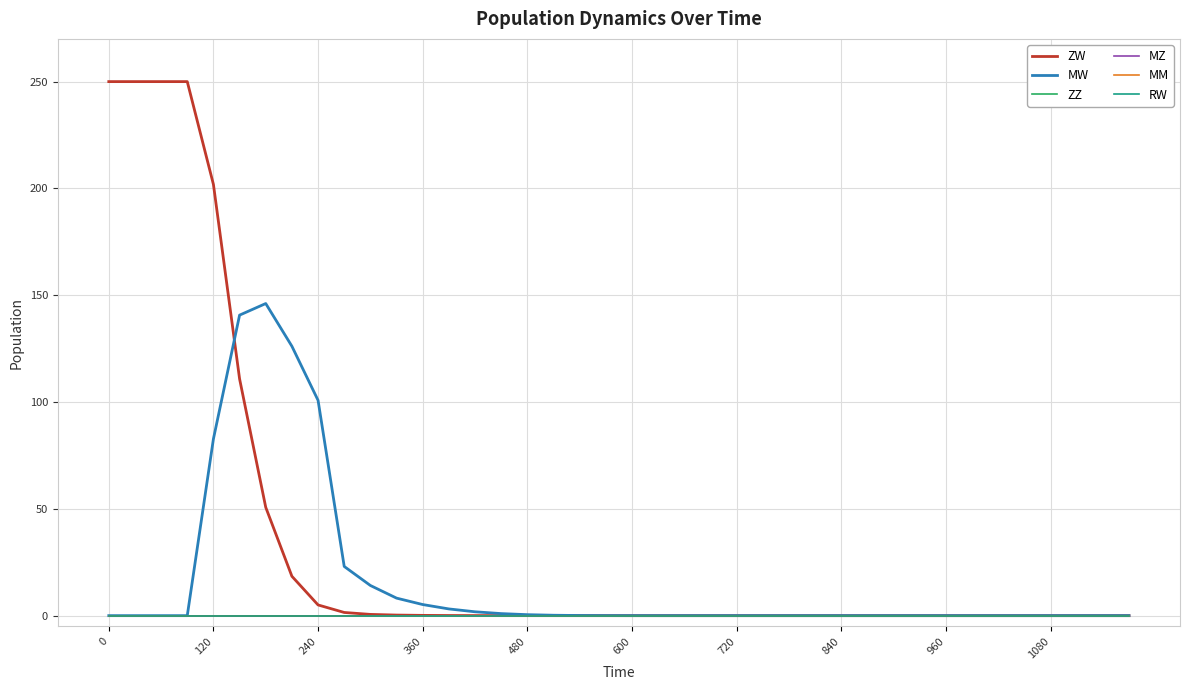

Is this an area chart (filled region under the line)?

No